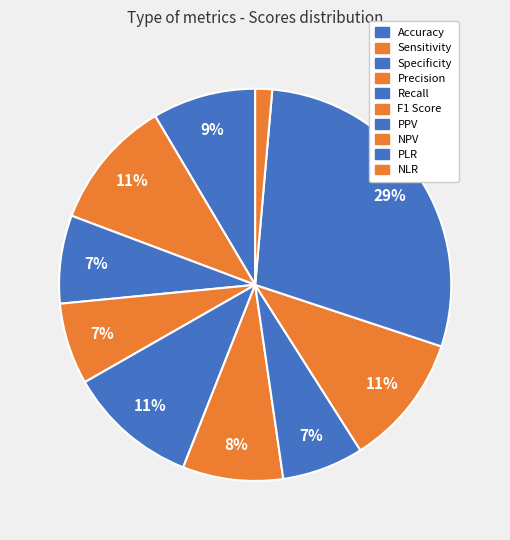

How many segments does this pie chart have?

10